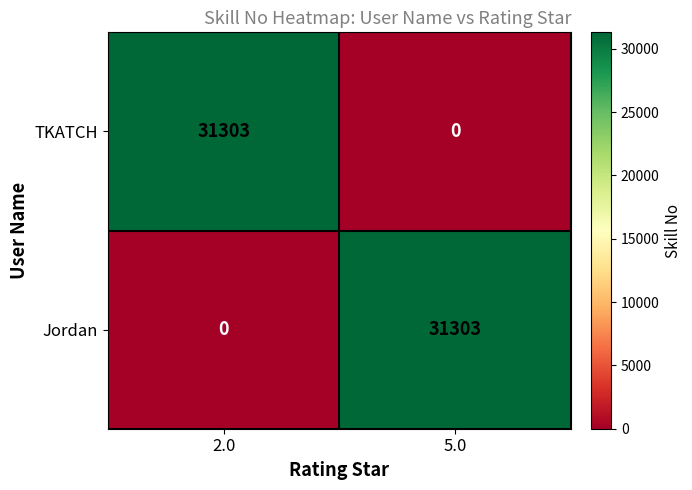

List the labels in order of TKATCH value, smallest first.

5.0, 2.0